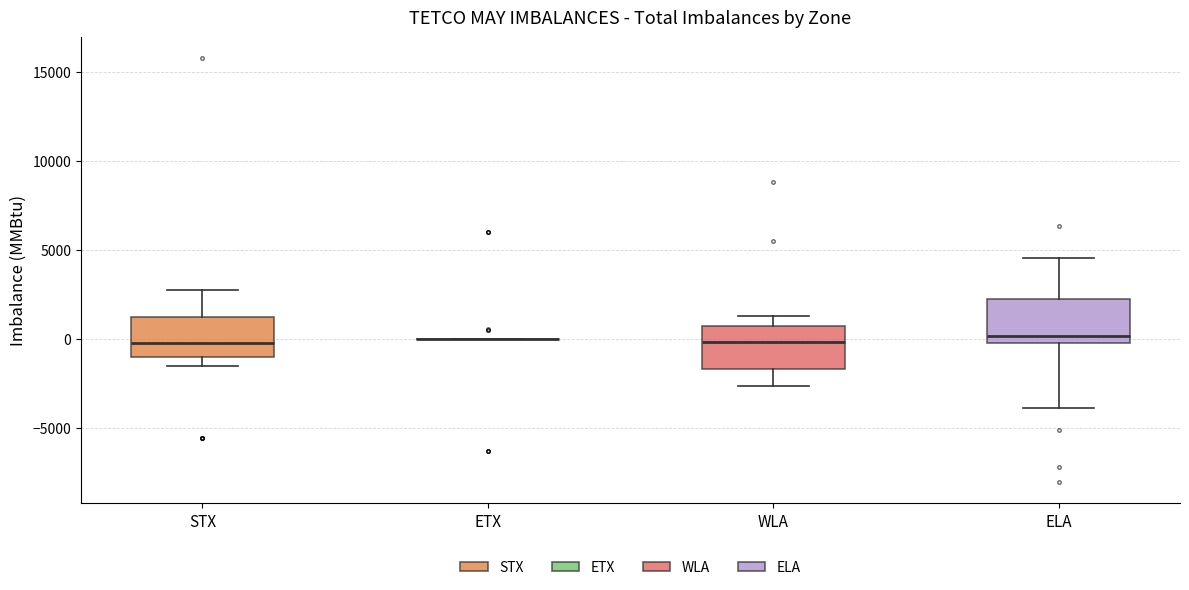

Reading left to right, read every box against the y-axis: the position of its median line, the range the box covers, and the ends of its whiskers. The values are not printed on the chart, so give them approximately, as read against the axis.

STX: median 0, box -1000 to 1000, whiskers -1500 to 2500
ETX: box collapsed to a line at 0, whiskers 0 to 0
WLA: median 0, box -1500 to 500, whiskers -2500 to 1500
ELA: median 0 (just above the box's lower edge), box 0 to 2000, whiskers -4000 to 4500